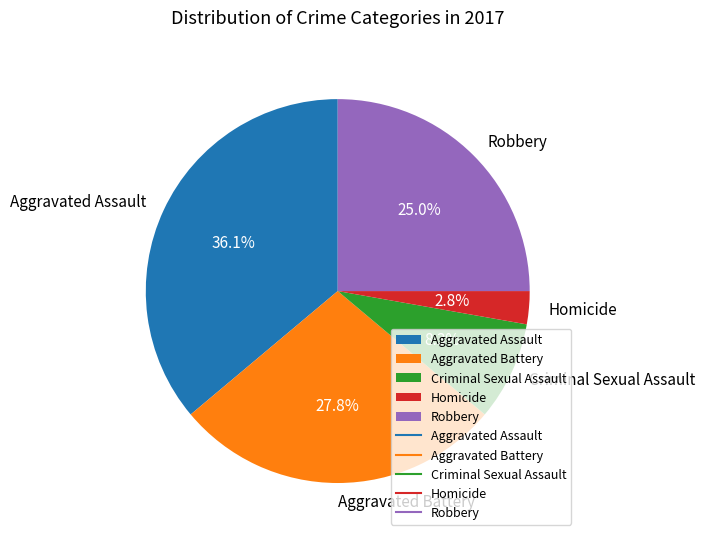

Which has a higher value, Homicide or Aggravated Assault?

Aggravated Assault